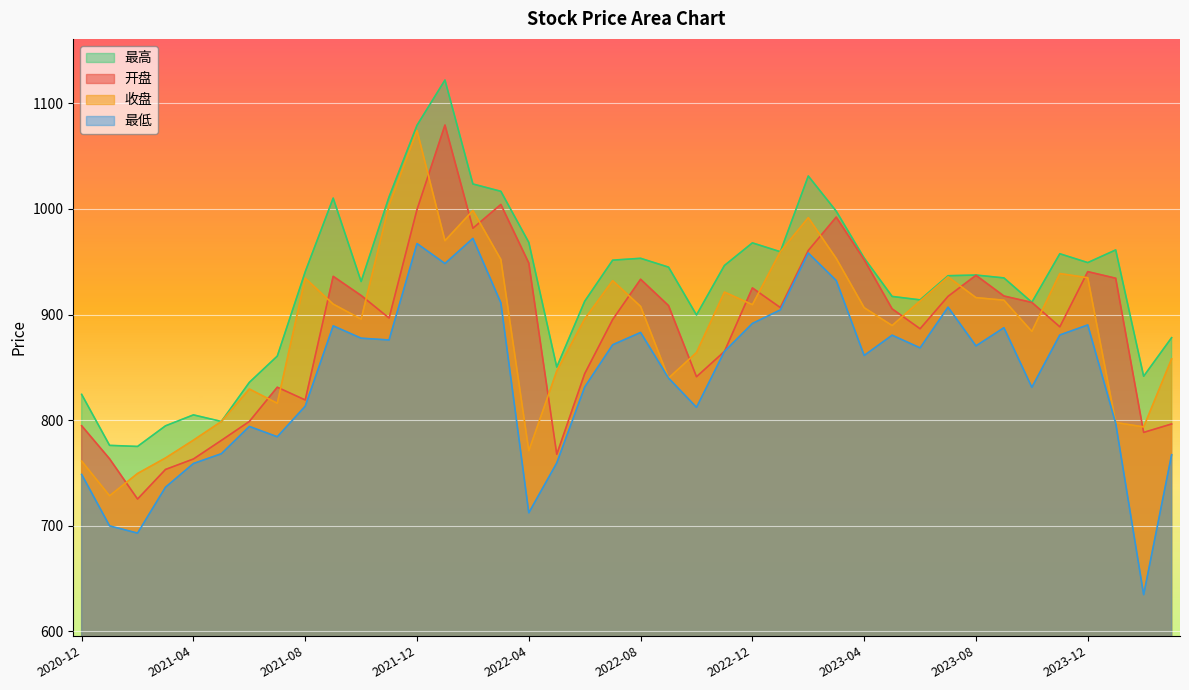

Read the 最高 value at 2022-05.

850.2